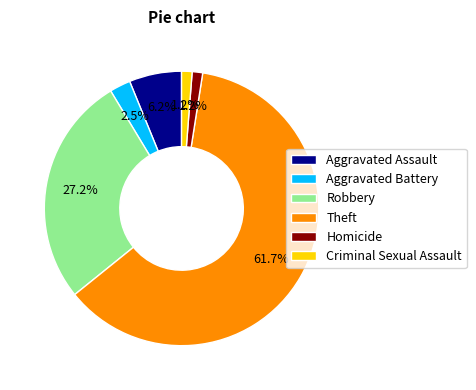

Is it true that Theft is 70% of the pie?

False